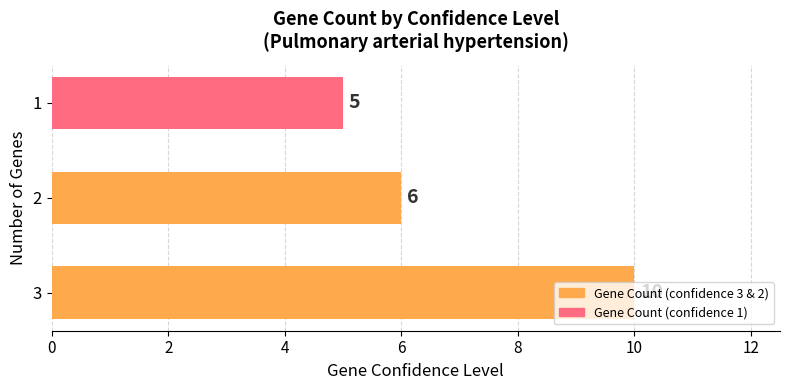

What is the difference between the maximum and second lowest values?

4